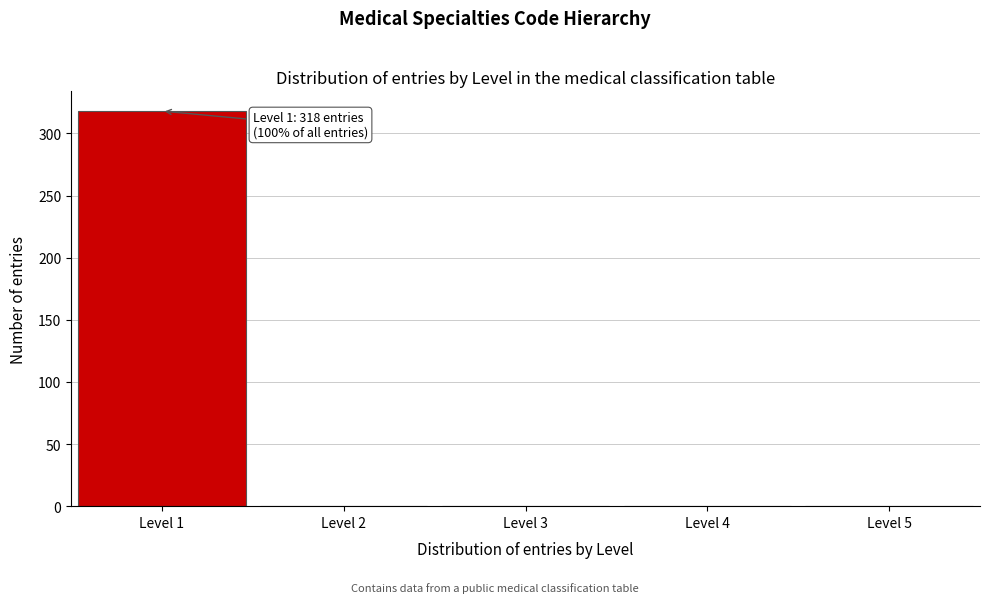

Which range on the x-axis has the tallest bar?

0.5 to 1.5